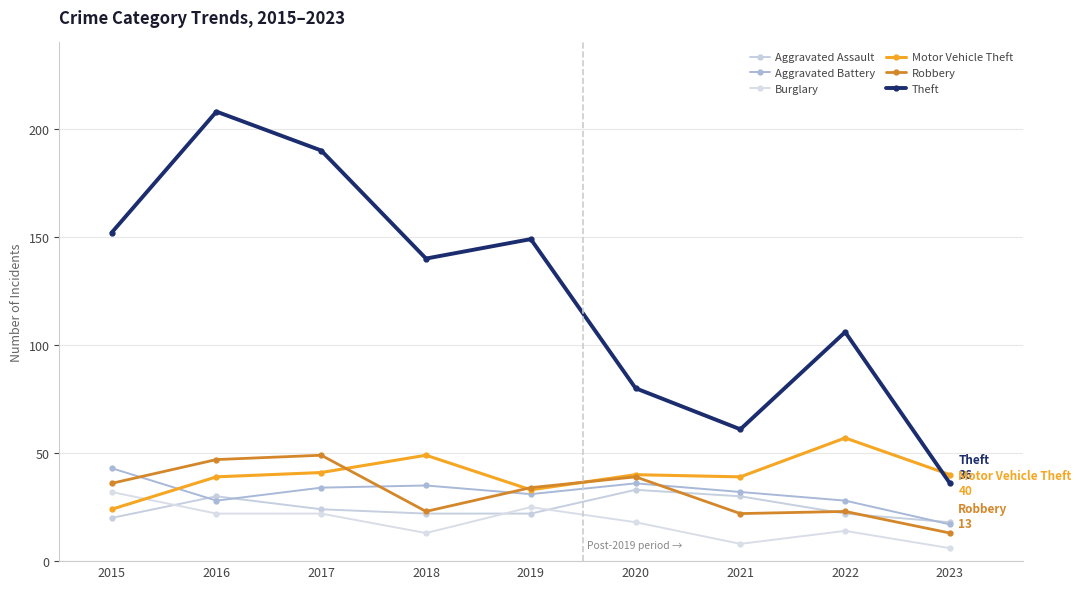

What is the average value of the Aggravated Battery series?

32